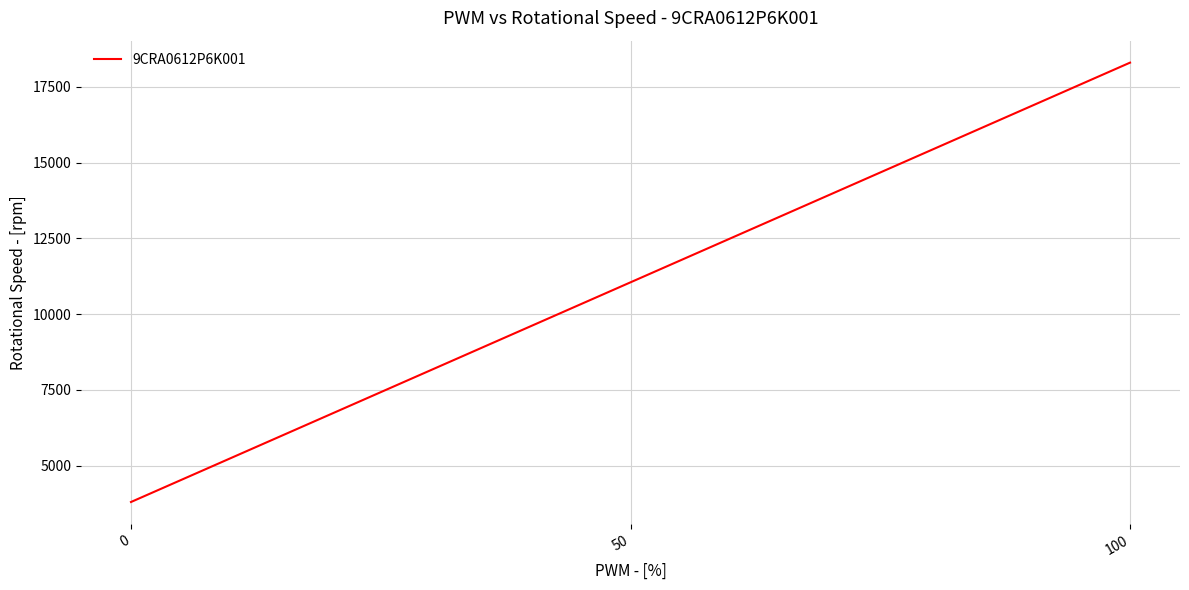

Rank the categories by value from lowest to highest.

0, 50, 100